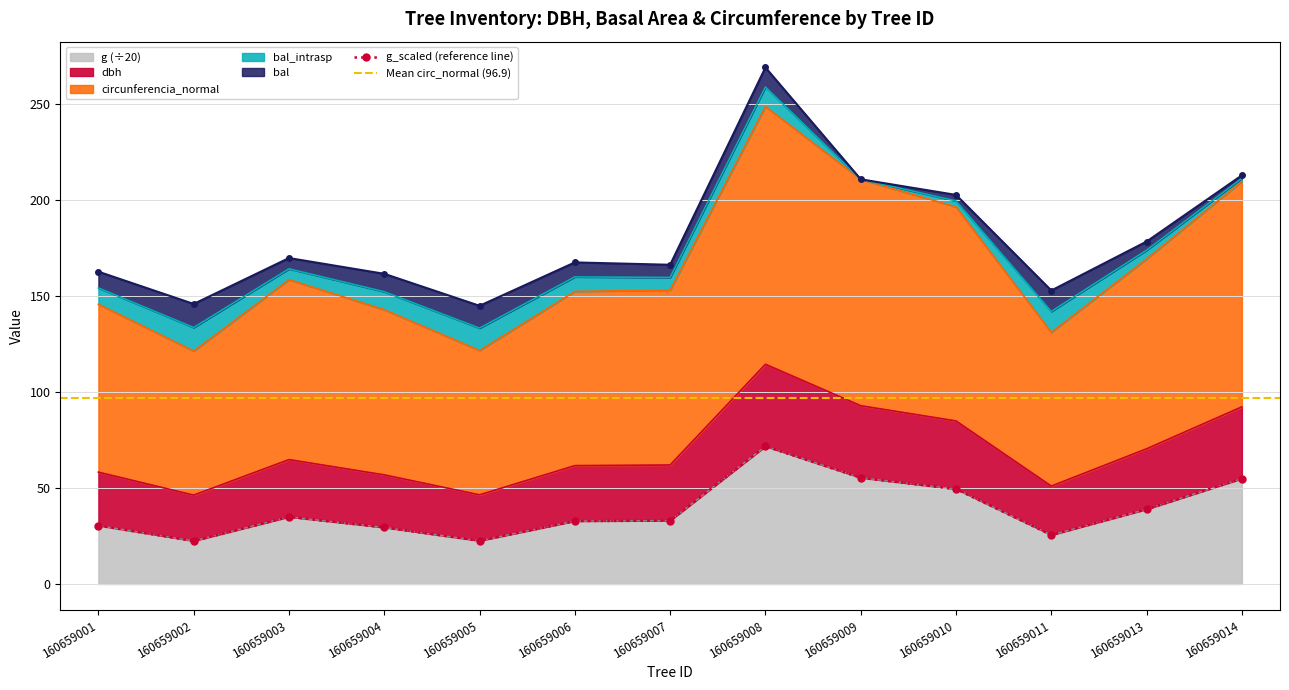

True or false: dbh and circunferencia_normal intersect in this chart.

False